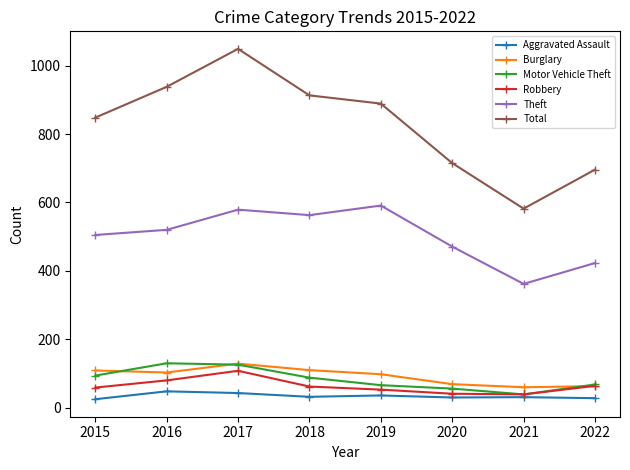

In Total, how many points are higher than both neighbors (excluding endpoints)?

1